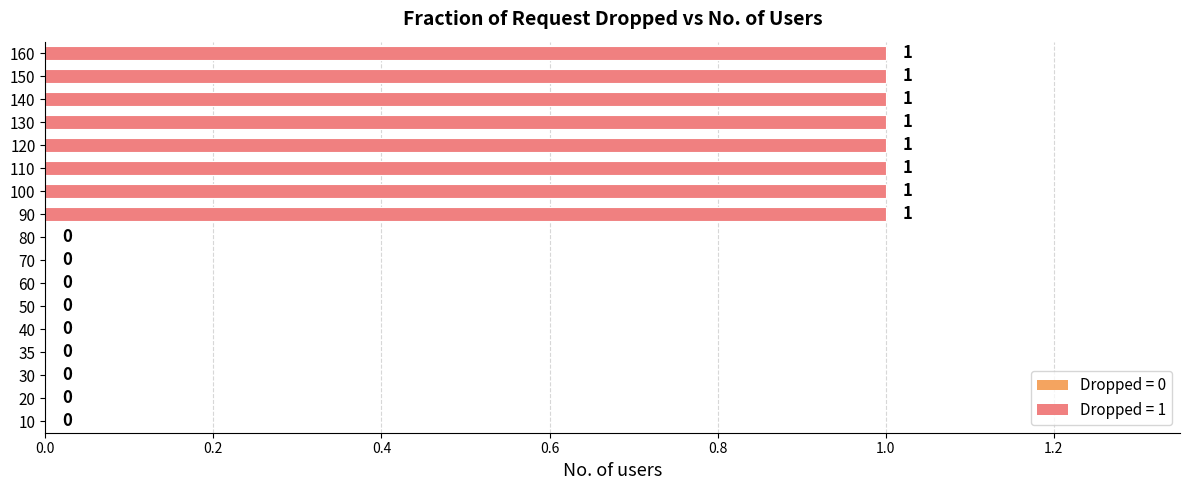

Is it true that the value at 90 is 0?

False